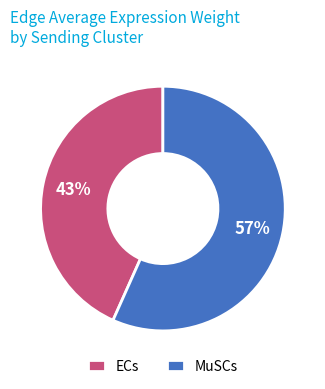

Combined, do ECs and MuSCs account for over 50%?

Yes